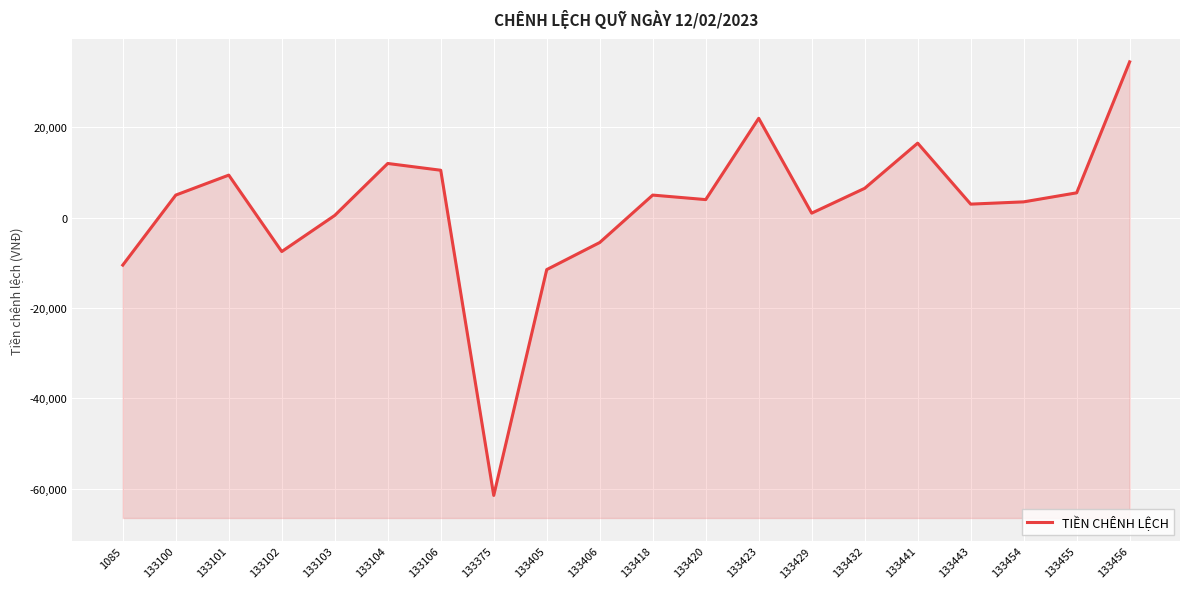

What is the sum of the values at 133420 and 133101?

13421